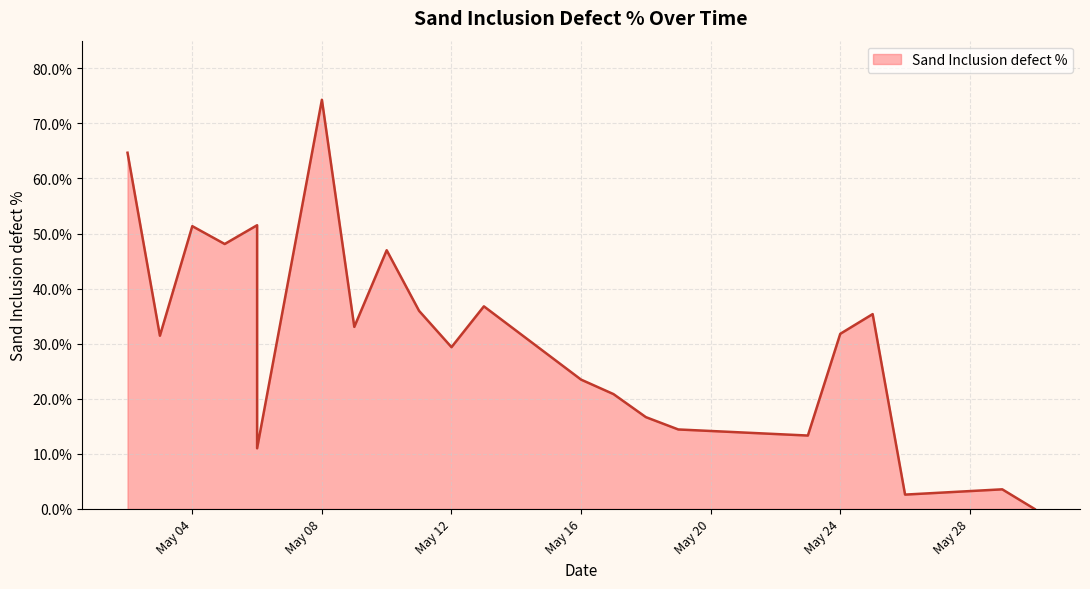

What is the average value?

0.3